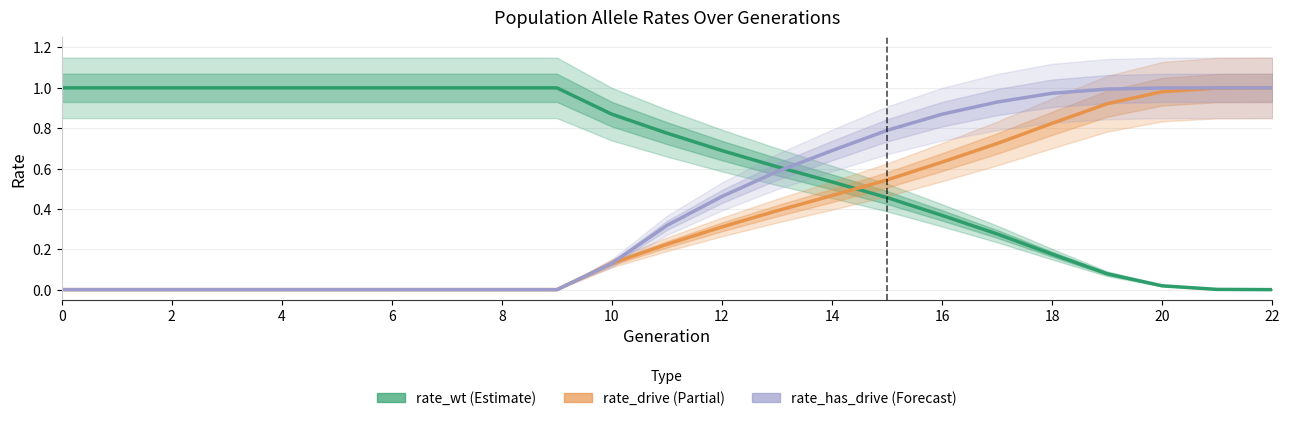

At which category is the sum across all series the highest?

21